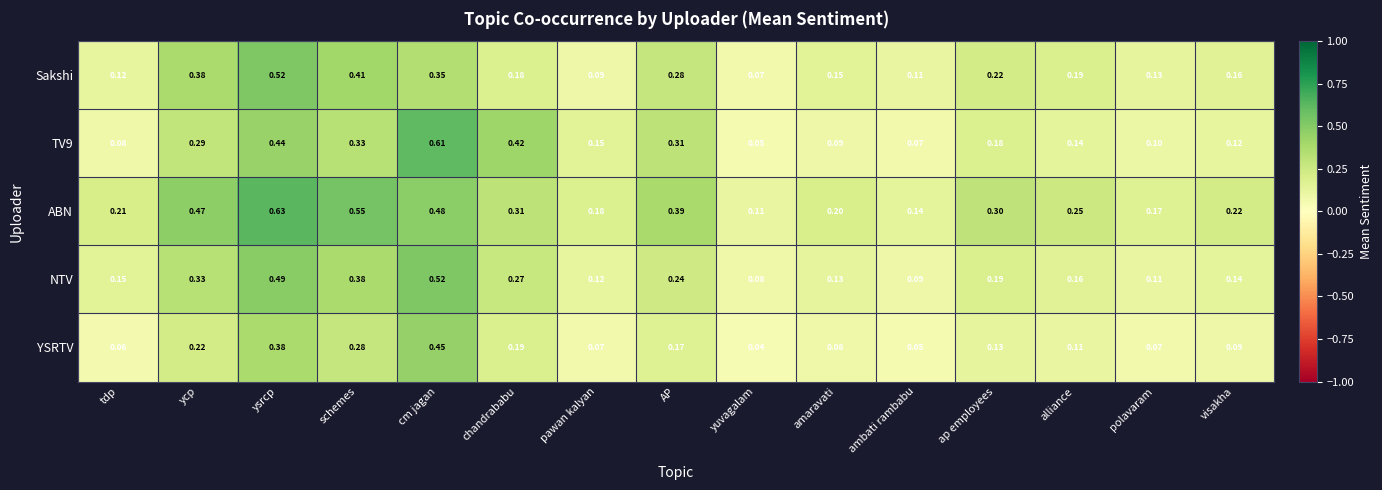

Which series has the largest total across all categories?

ABN